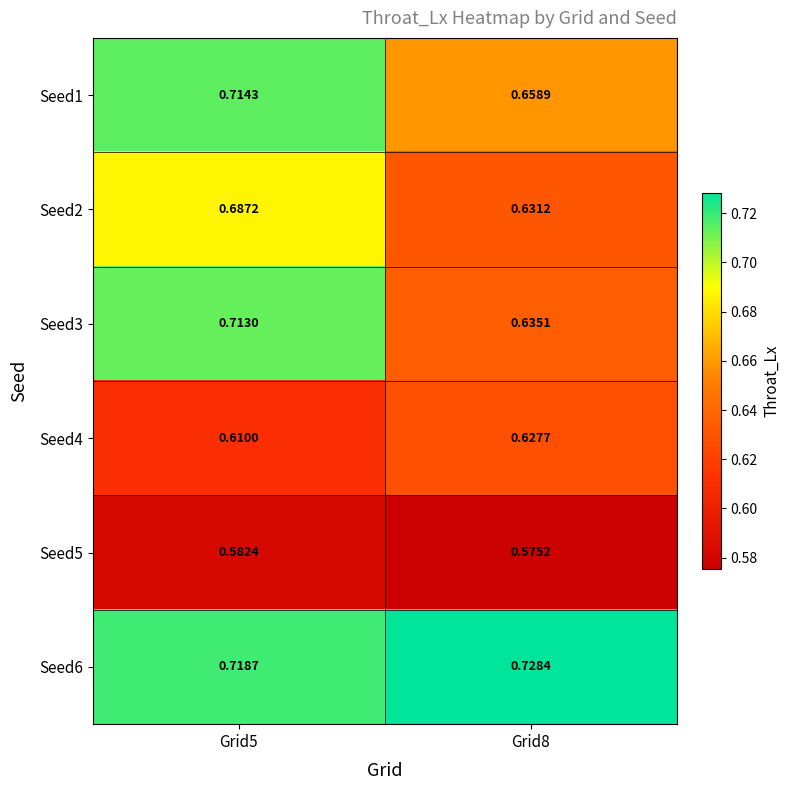

Is the value of Seed4 at Grid5 greater than the value of Seed1 at Grid5?

No